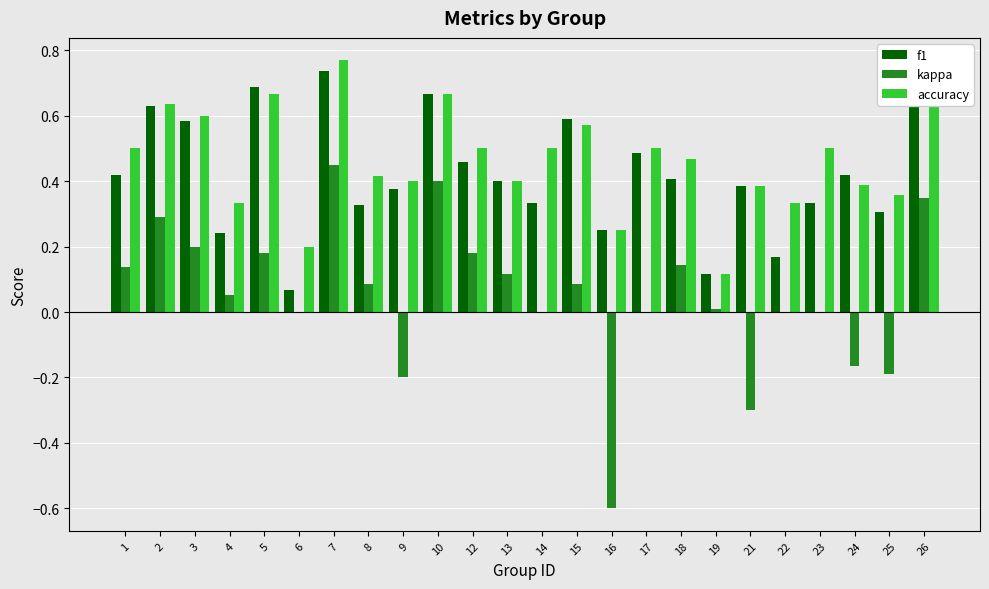

The value of accuracy at 10 is 0.3. True or false?

False